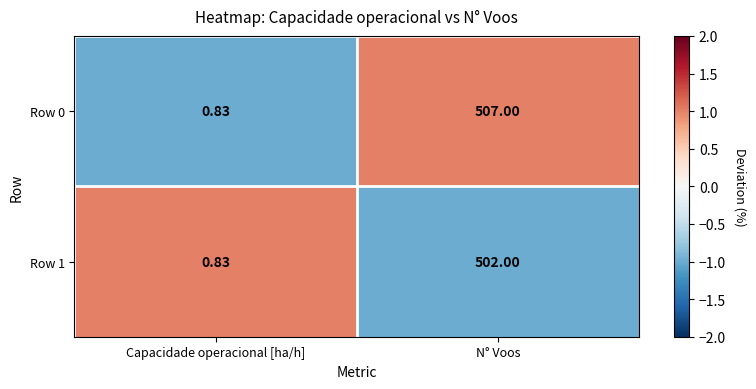

Is the value of Row 0 at N° Voos greater than the value of Row 1 at N° Voos?

Yes